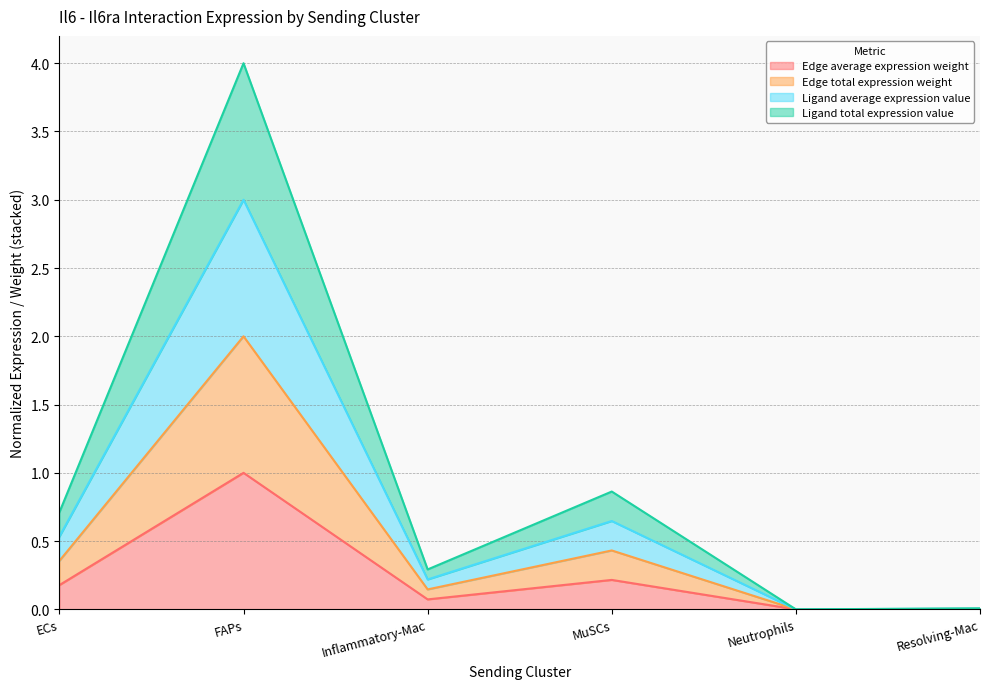

At which category is the sum across all series the highest?

FAPs